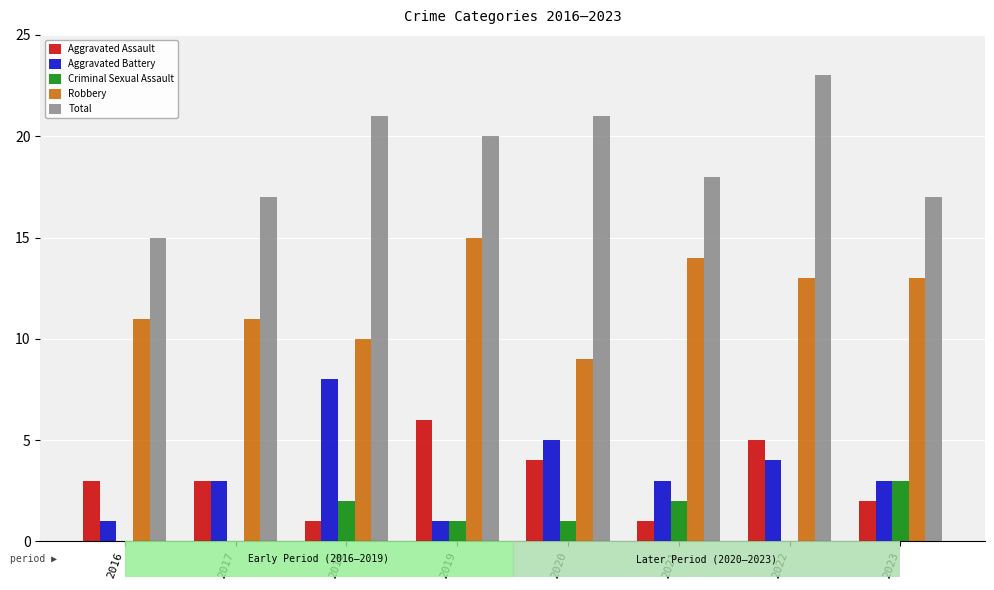

How many groups of bars are there?

8